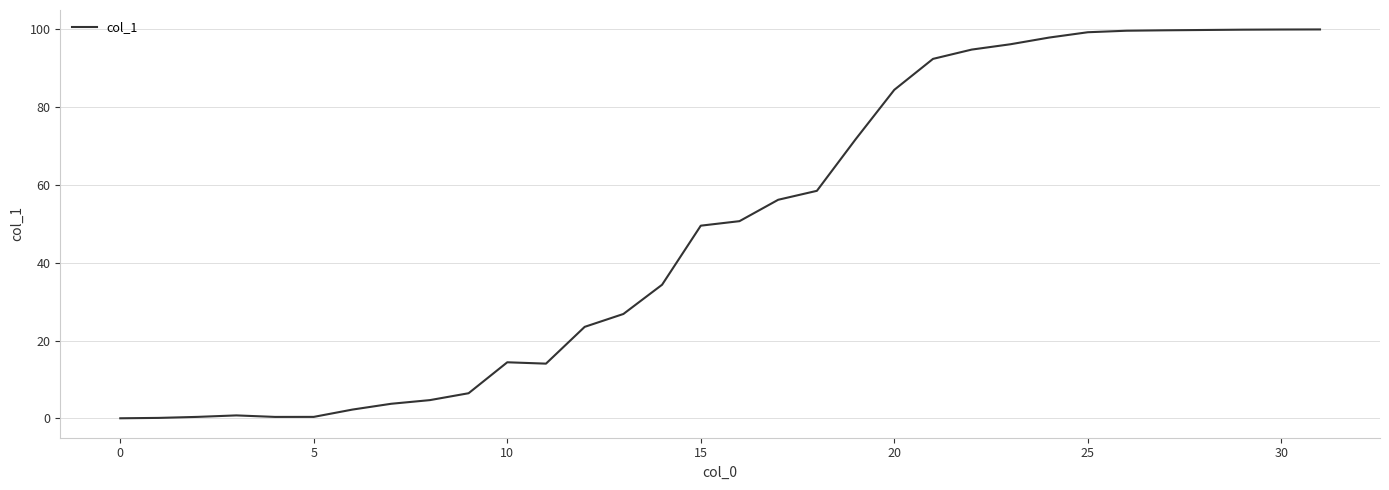

What is the difference between the maximum and minimum values?

100.0